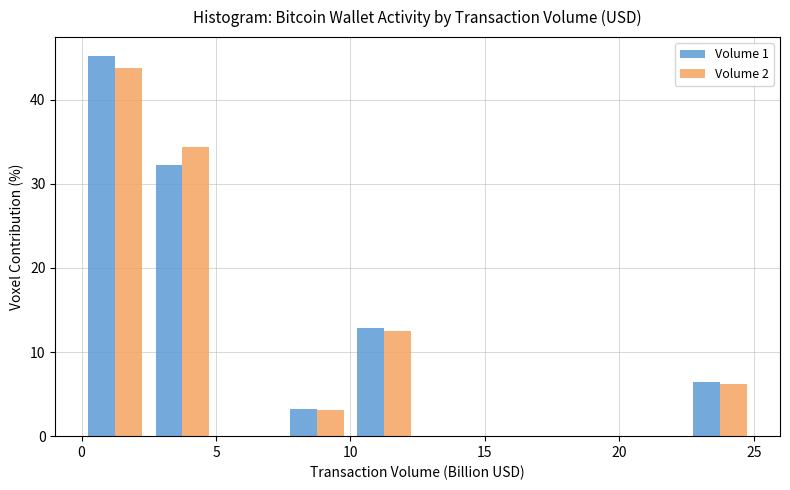

Reading left to right, transcribe this chart: for each range on the x-axis, give the height of each series' bar. The values are not printed on the chart, so give them approximately, as read against the axis.

0.0 to 2.5: Volume 1=45	Volume 2=44
2.5 to 5.0: Volume 1=32	Volume 2=34
5.0 to 7.5: Volume 1=0	Volume 2=0
7.5 to 10.0: Volume 1=3	Volume 2=3
10.0 to 12.5: Volume 1=13	Volume 2=13
12.5 to 15.0: Volume 1=0	Volume 2=0
15.0 to 17.5: Volume 1=0	Volume 2=0
17.5 to 20.0: Volume 1=0	Volume 2=0
20.0 to 22.5: Volume 1=0	Volume 2=0
22.5 to 25.0: Volume 1=6	Volume 2=6